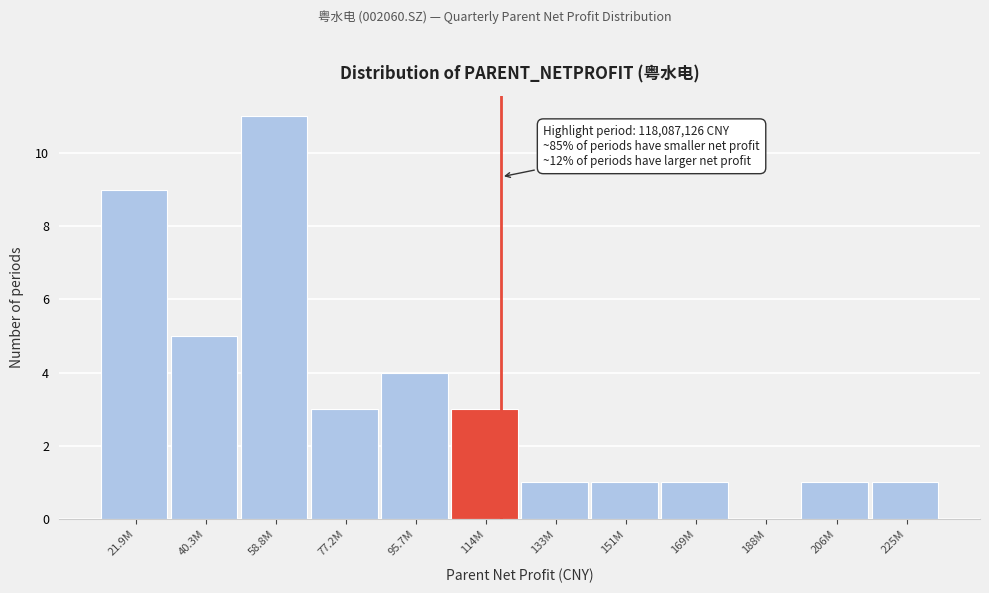

Reading left to right, extract all data points from this chart.

21.9M=9	40.3M=5	58.8M=11	77.2M=3	95.7M=4	114M=3	133M=1	151M=1	169M=1	188M=0	206M=1	225M=1